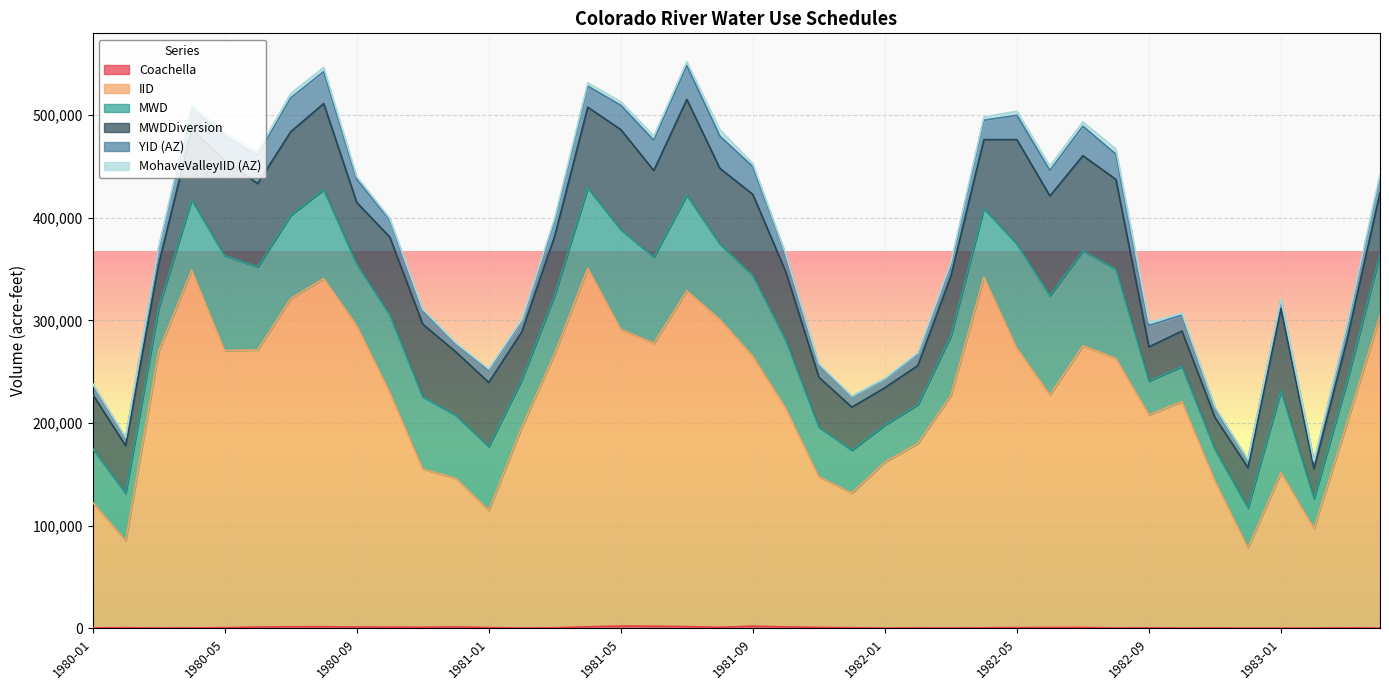

True or false: MWD has a value of 57263 at 1982-09.

False